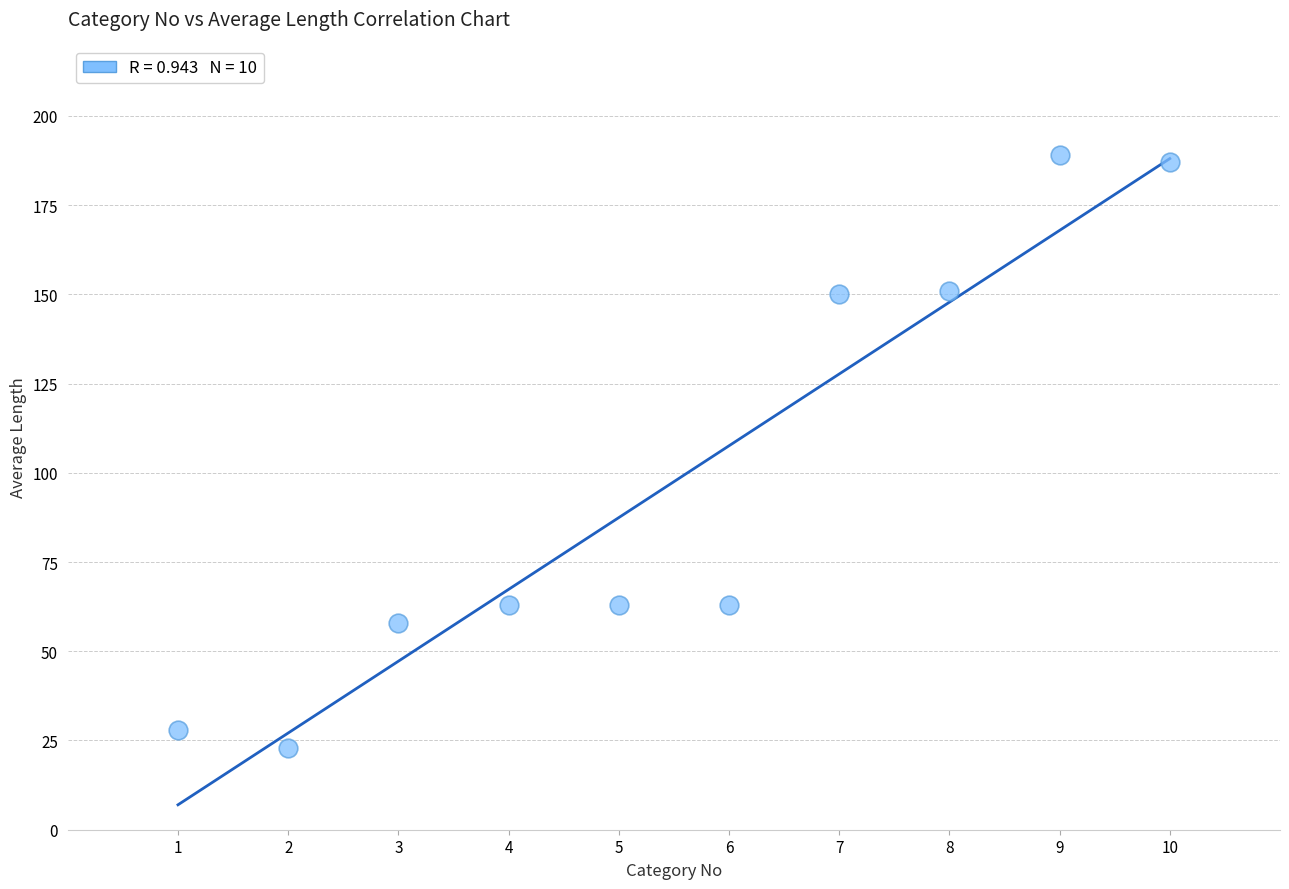

What is the range of X values (max minus min)?

9